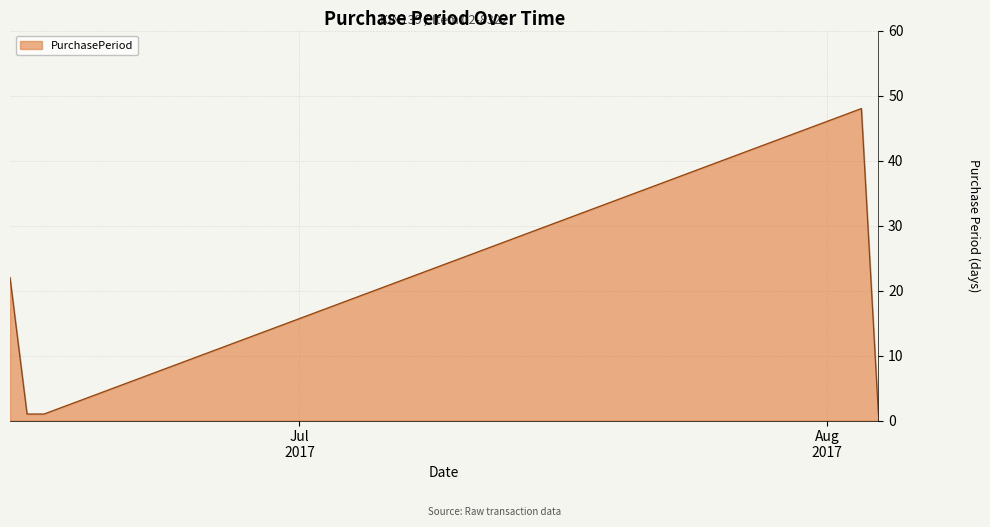

What is the maximum value shown in the chart?

48